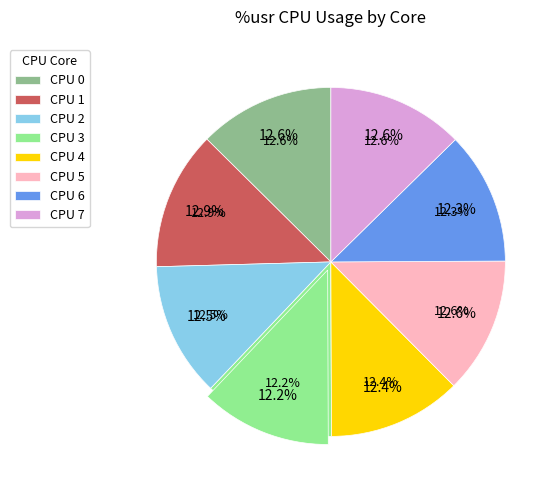

Which has a higher value, CPU 6 or CPU 7?

CPU 7